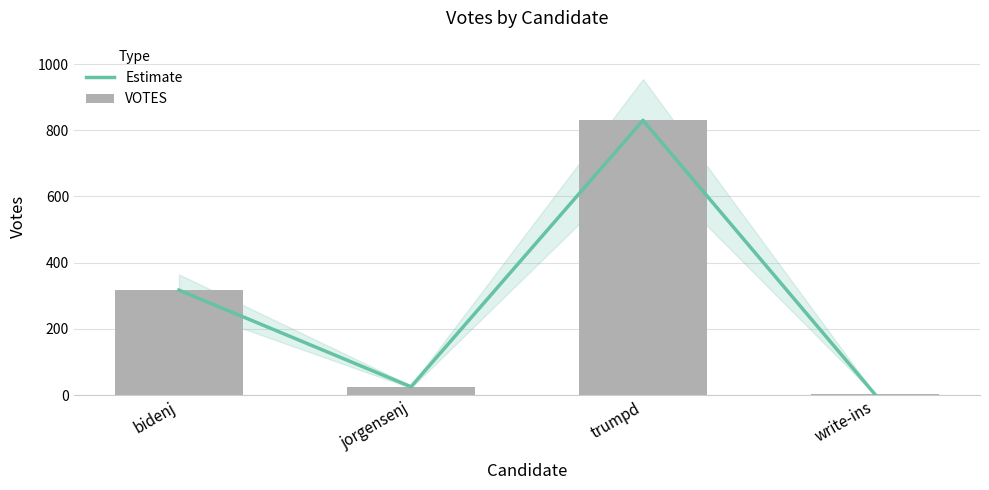

Which series changed the most between jorgensenj and trumpd?

Estimate